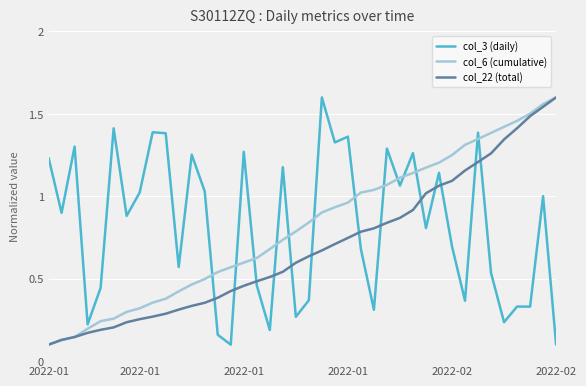

True or false: col_3 (daily) and col_22 (total) intersect in this chart.

True